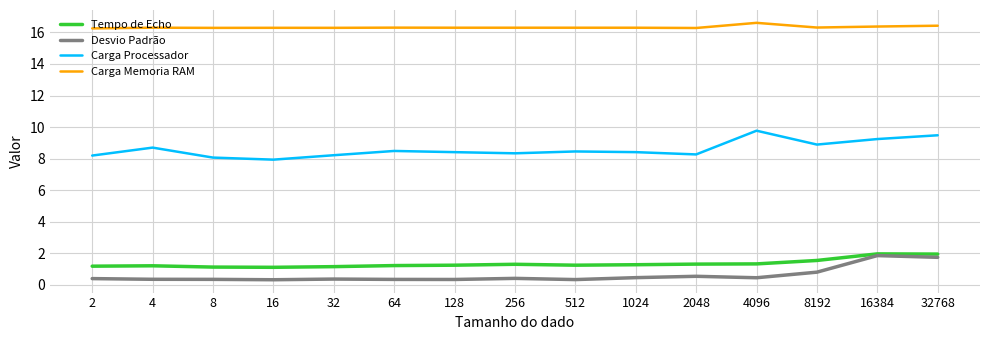

What is the smallest value displayed?

0.3